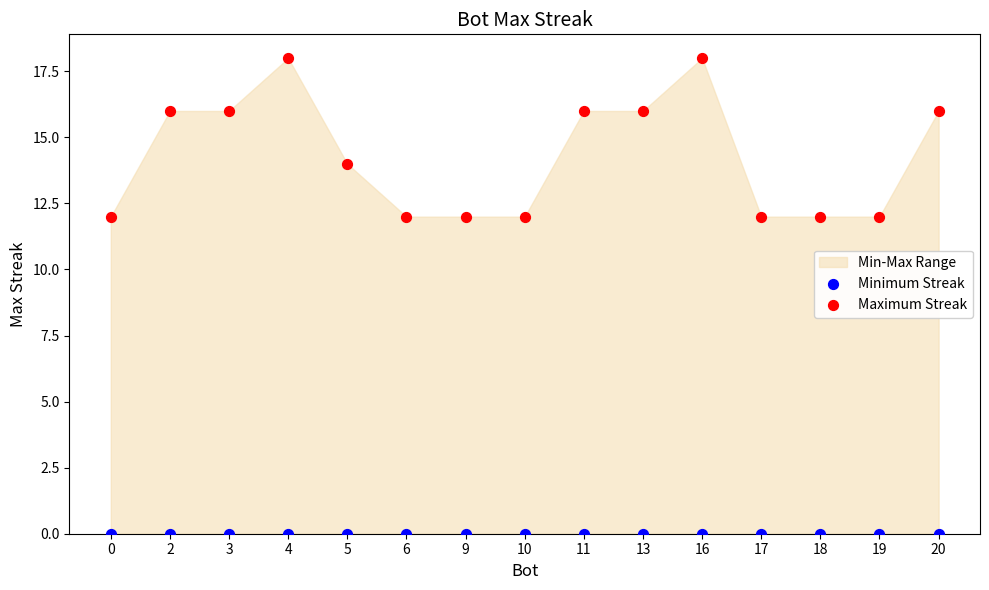

Which series reaches the minimum Y coordinate?

Minimum Streak